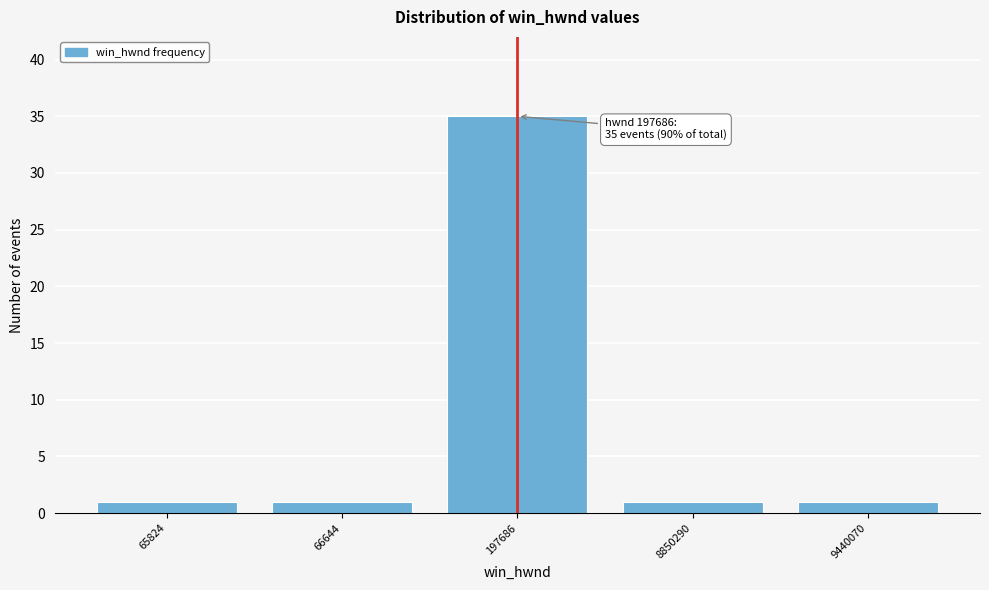

Reading right to left, extract all data points from this chart.

1	1	35	1	1